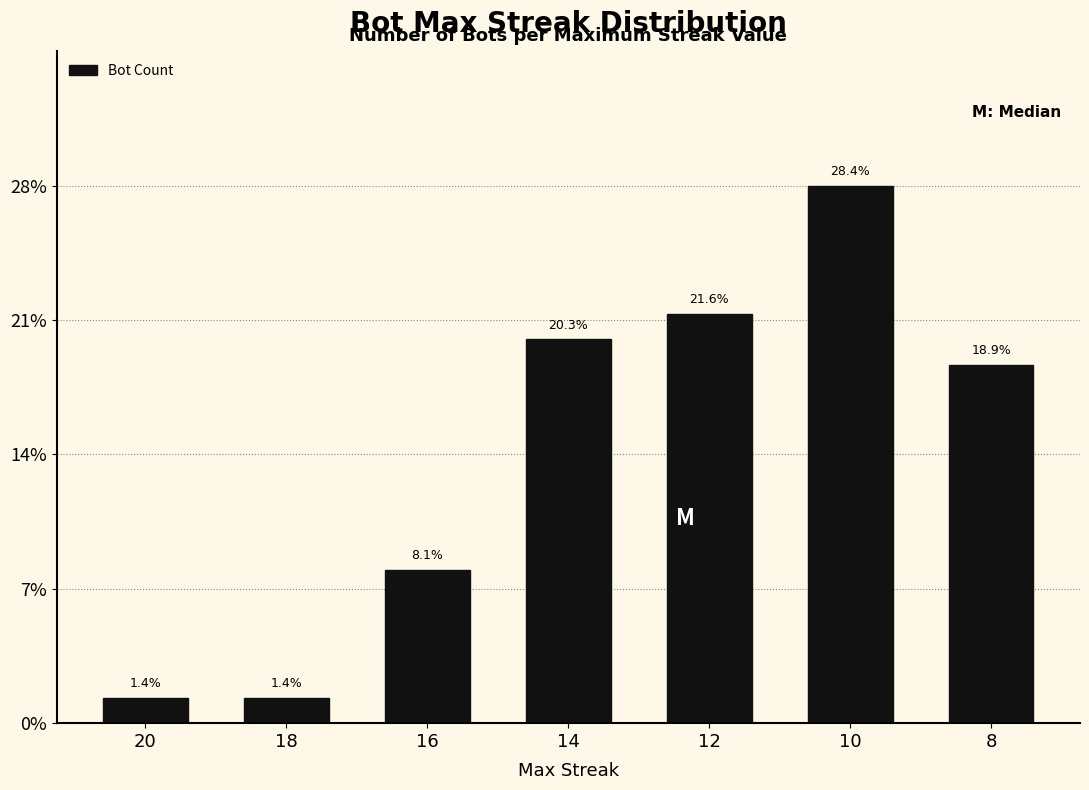

Does the chart contain any negative values?

No